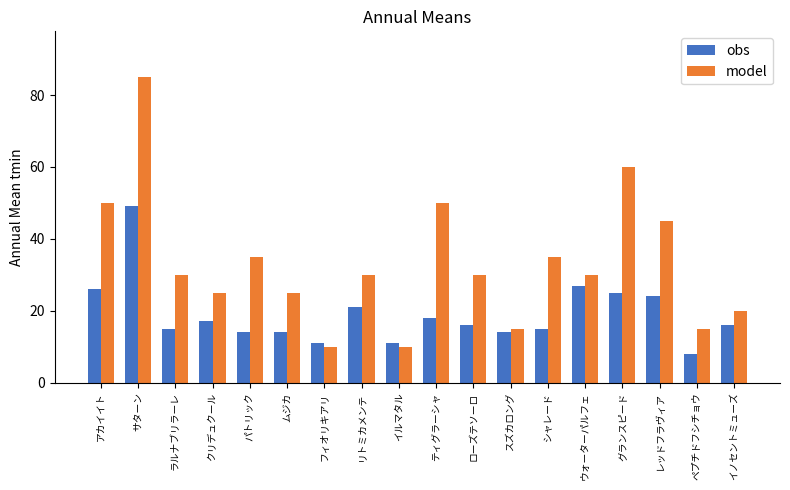

Reading left to right, extract all data points from this chart.

obs: アカイイト=26	サターン=49	ラルナブリラーレ=15	クリデュクール=17	パトリック=14	ムジカ=14	フィオリキアリ=11	リトミカメンテ=21	イルマタル=11	ティグラーシャ=18	ローズテソーロ=16	スズカロング=14	シャレード=15	ウォーターパルフェ=27	グランスピード=25	レッドフラヴィア=24	ペプチドフシチョウ=8	イノセントミューズ=16
model: アカイイト=50	サターン=85	ラルナブリラーレ=30	クリデュクール=25	パトリック=35	ムジカ=25	フィオリキアリ=10	リトミカメンテ=30	イルマタル=10	ティグラーシャ=50	ローズテソーロ=30	スズカロング=15	シャレード=35	ウォーターパルフェ=30	グランスピード=60	レッドフラヴィア=45	ペプチドフシチョウ=15	イノセントミューズ=20